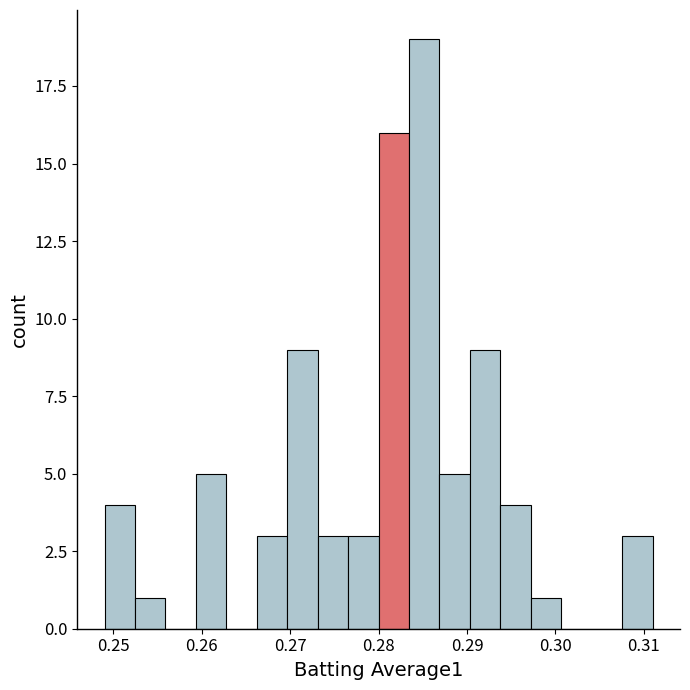

Around what value on the x-axis is the tallest bar? Give the approximate position of its centre, as read against the axis.

0.285